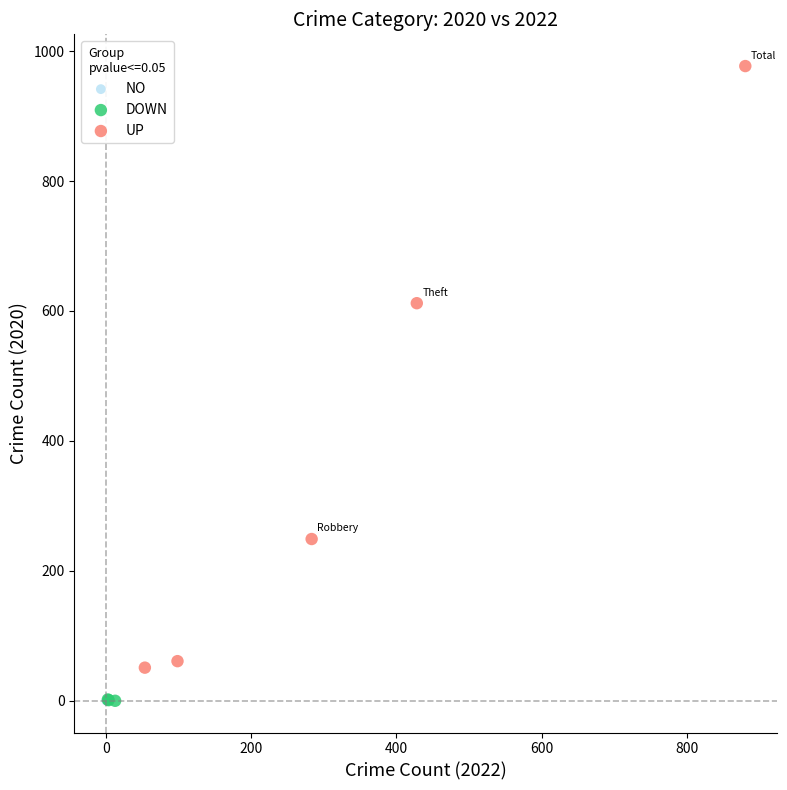

Which series reaches the maximum Y coordinate?

UP